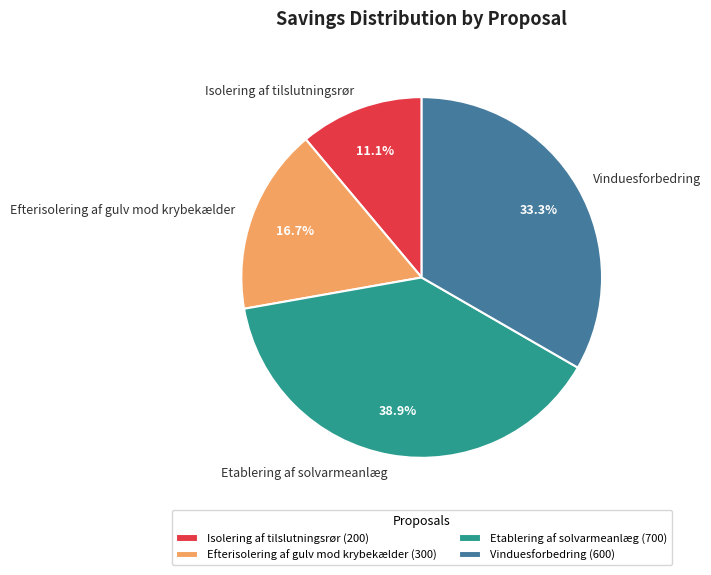

Rank the categories by value from highest to lowest.

Etablering af solvarmeanlæg, Vinduesforbedring, Efterisolering af gulv mod krybekælder, Isolering af tilslutningsrør